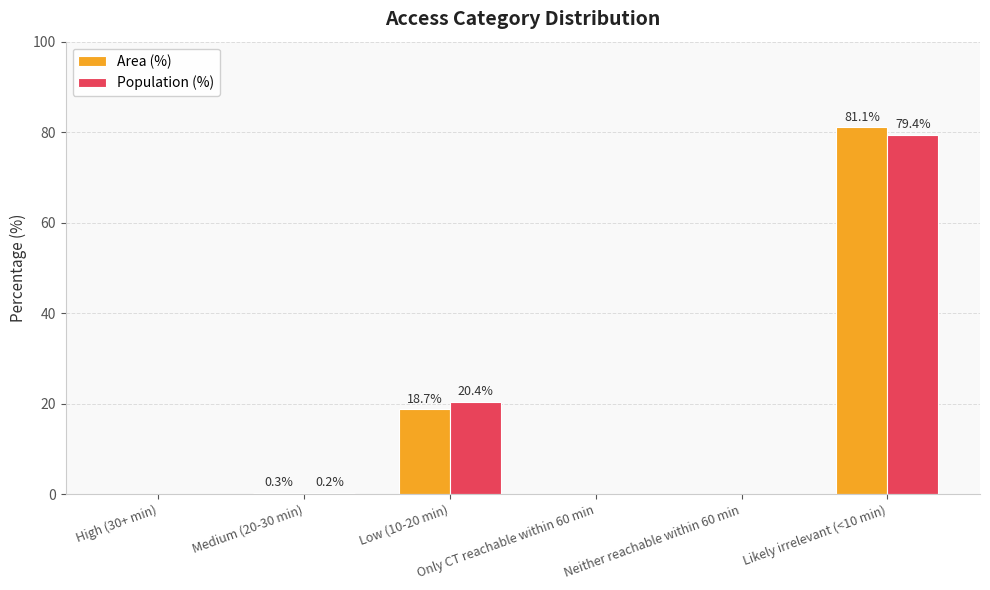

Which series has the largest total across all categories?

Area (%)